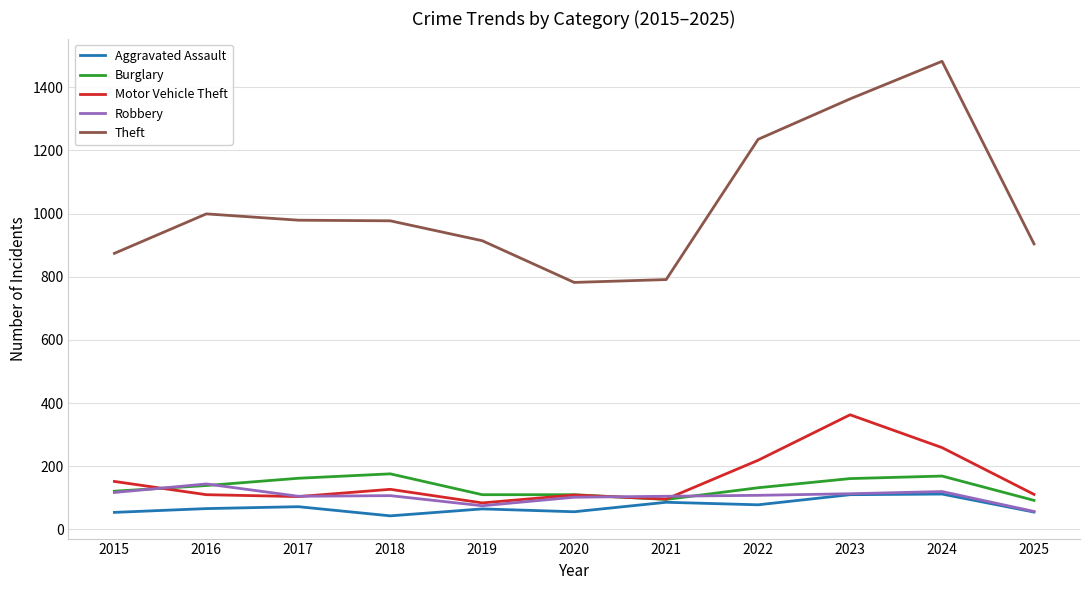

True or false: Theft has a value of 914 at 2019.

True